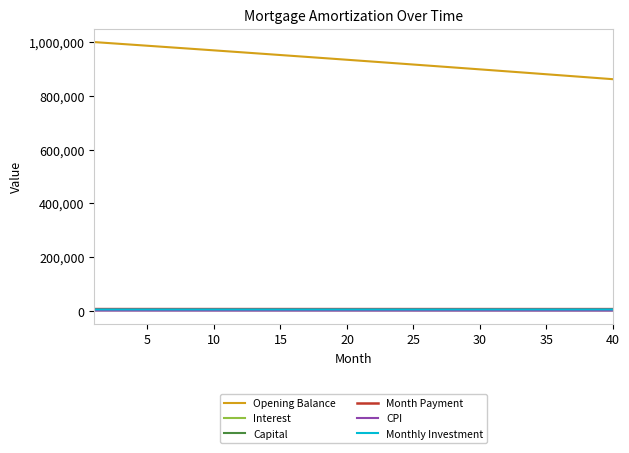

Which series has the widest spread of values?

Opening Balance